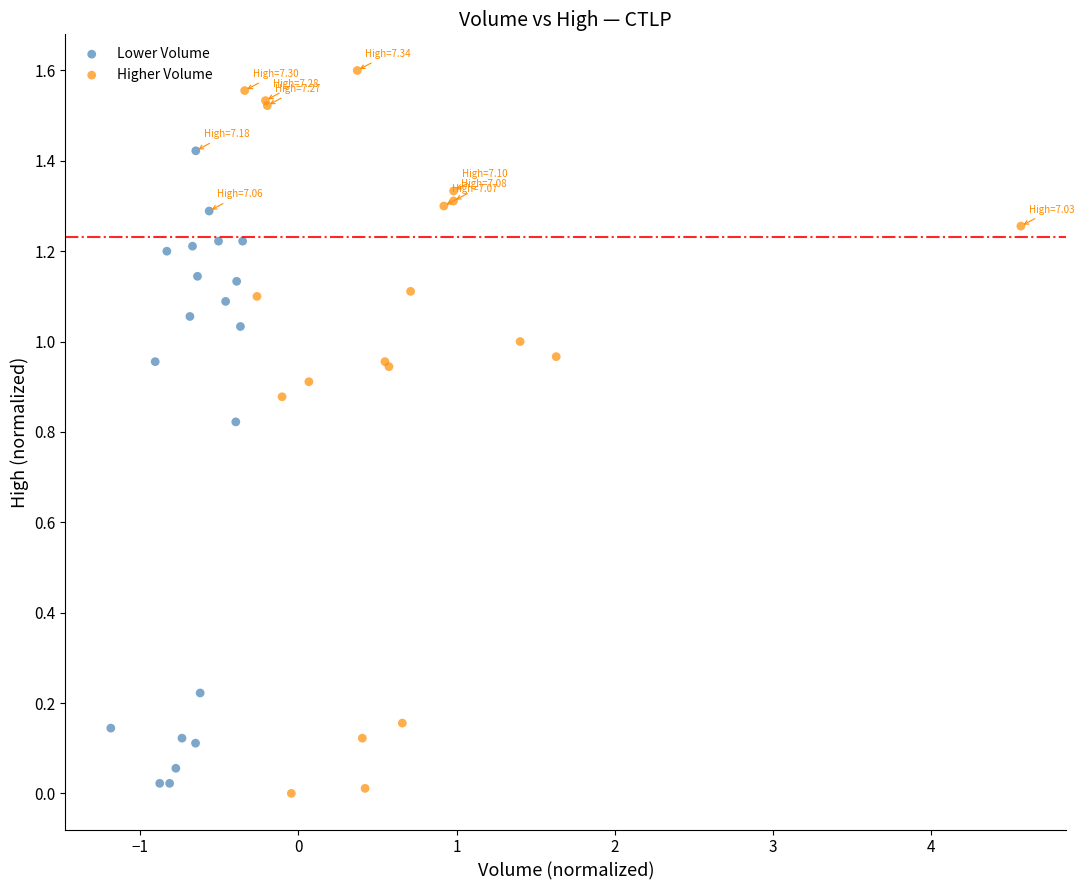

Which series contains the highest Y value?

Higher Volume